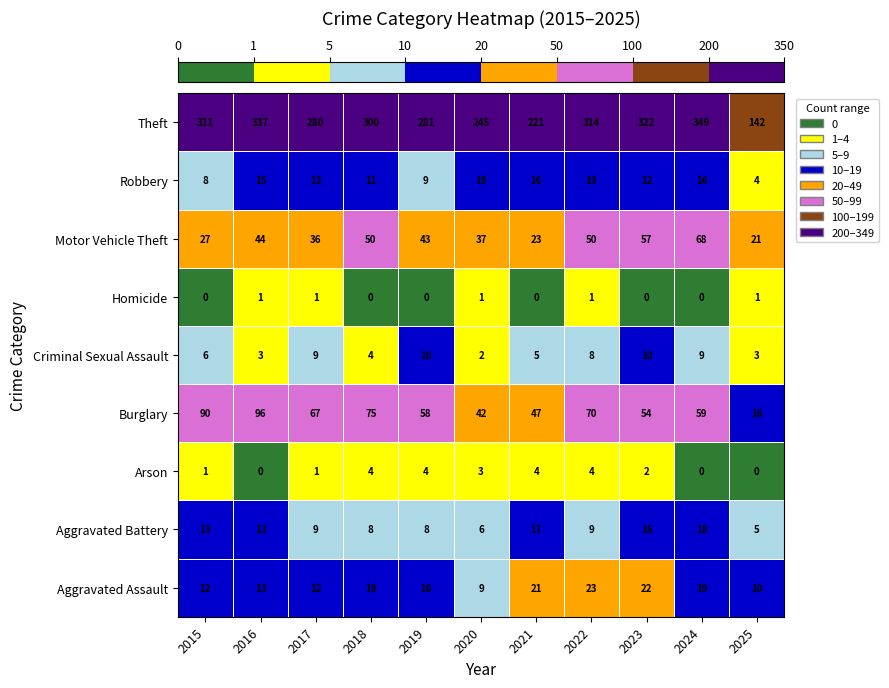

What is the difference between the Motor Vehicle Theft values at 2020 and 2018?

13